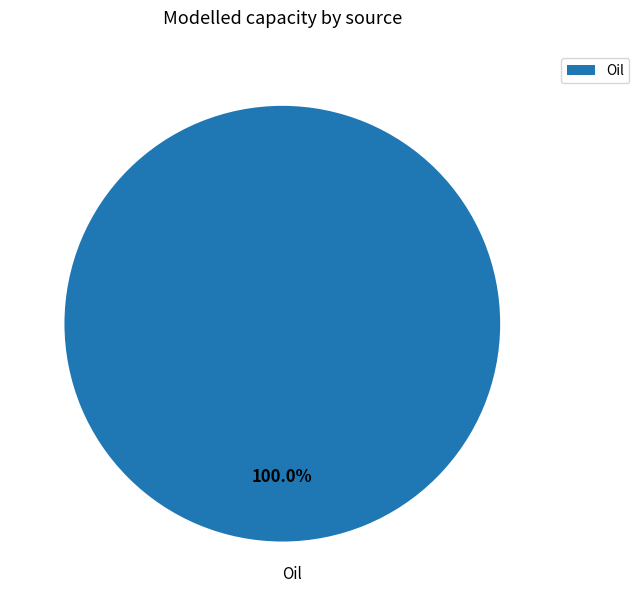

Does Oil represent more than half of the total?

Yes